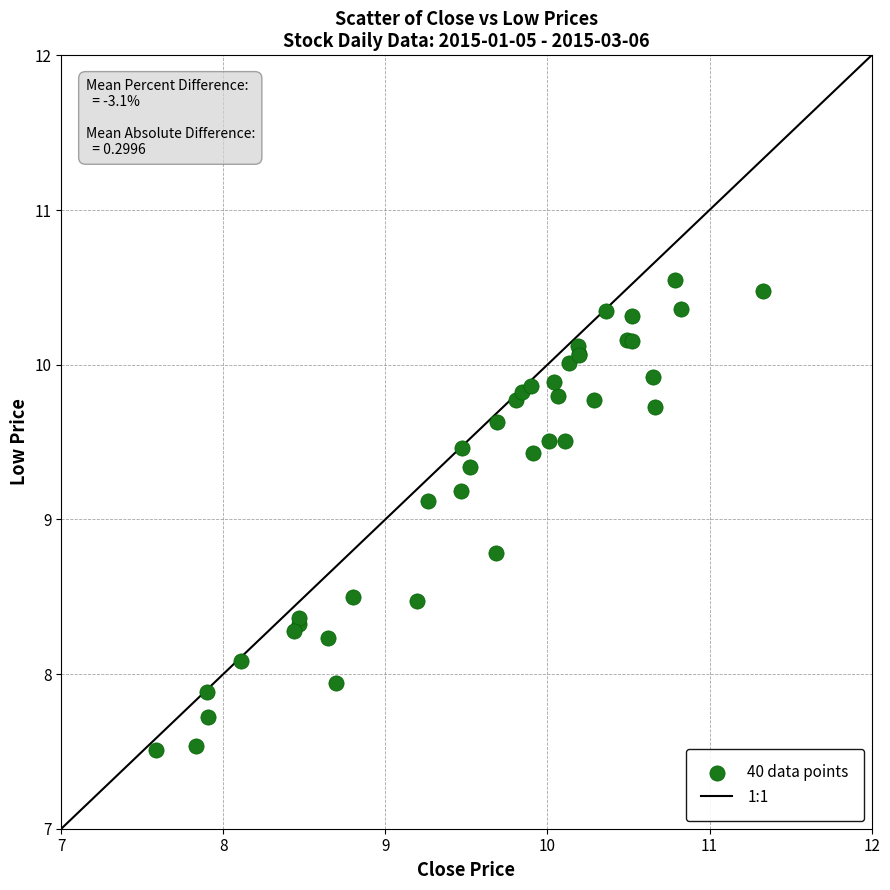

What Y value in the scatter plot is closest to 9?

9.1